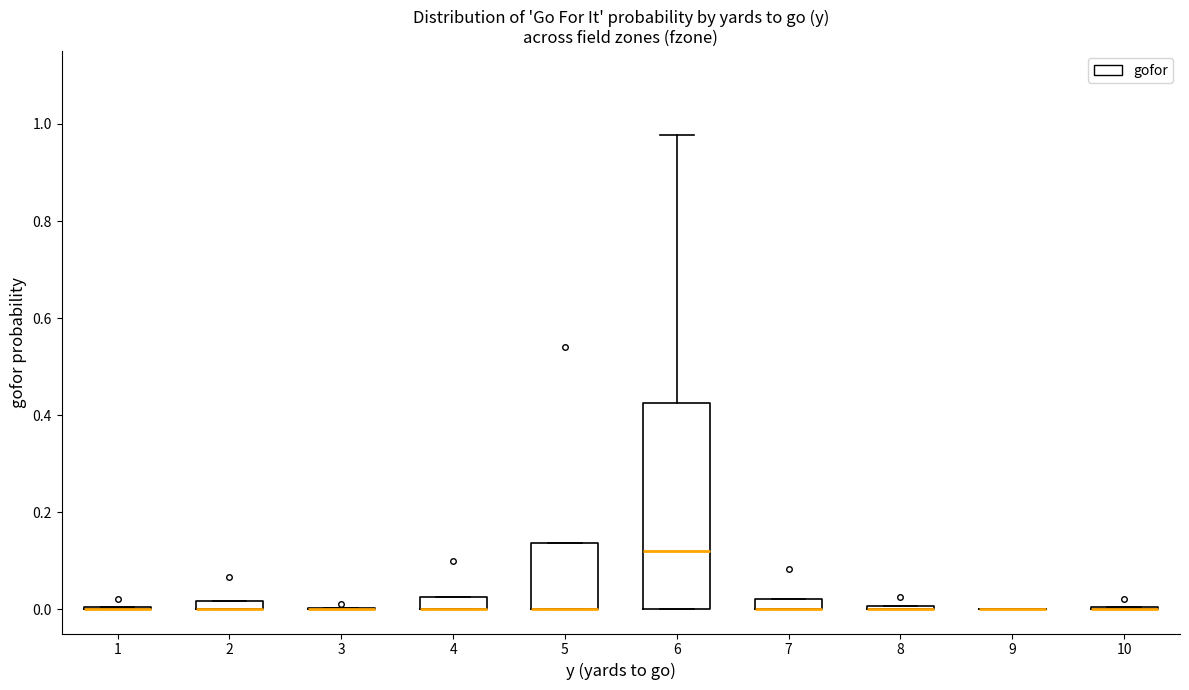

Comparing the boxes themselves (not the whiskers), which one is the tallest?

6